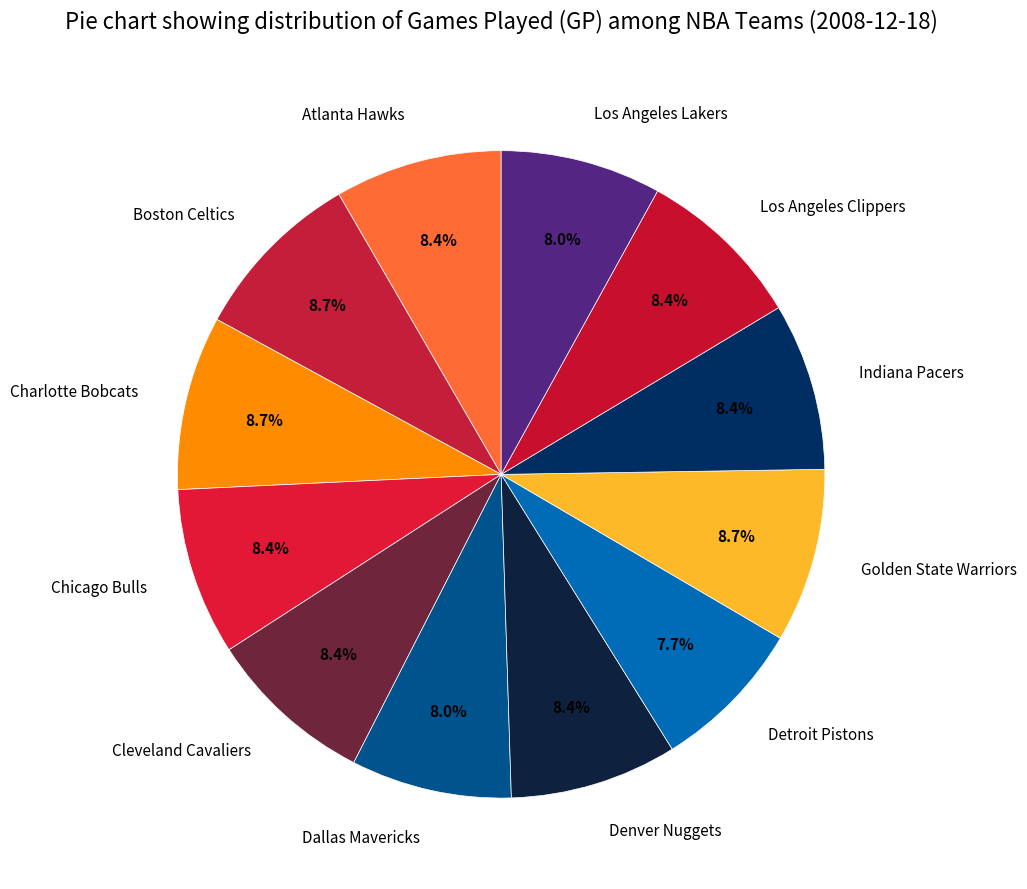

Does Boston Celtics represent more than half of the total?

No